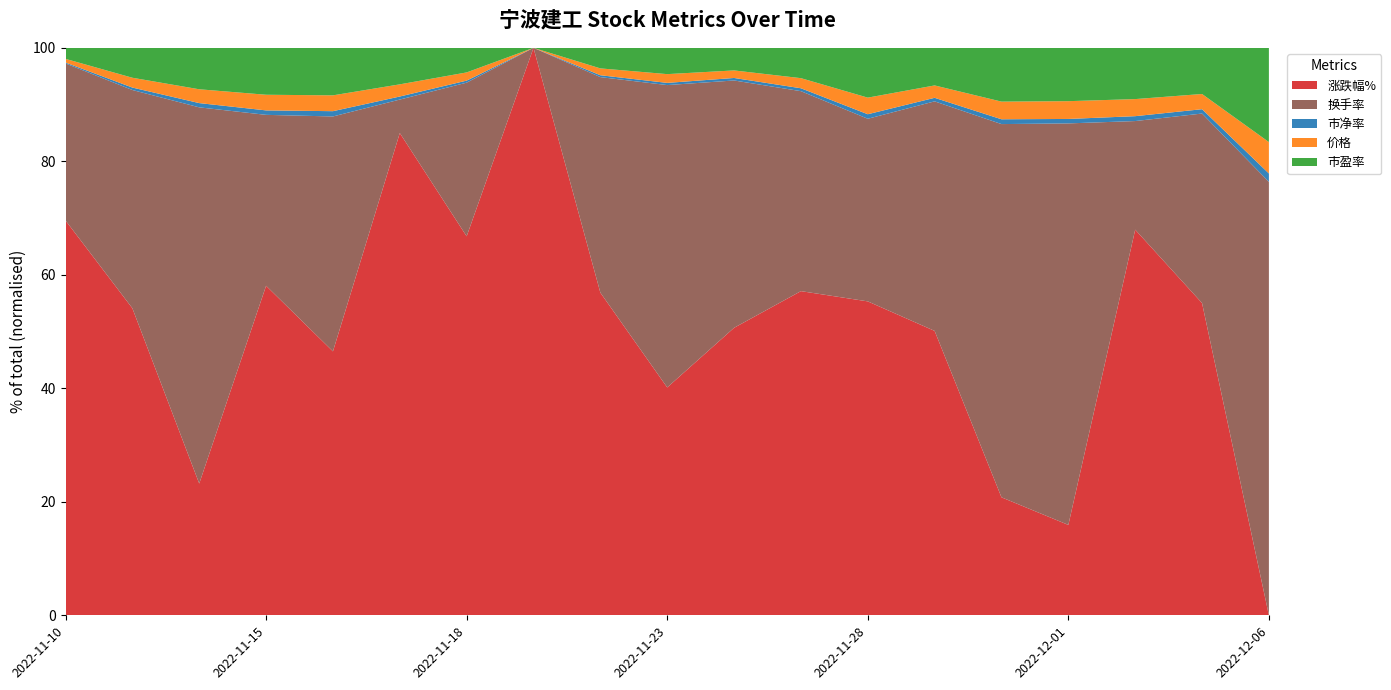

What is the highest value of the 涨跌幅% series?

100.0